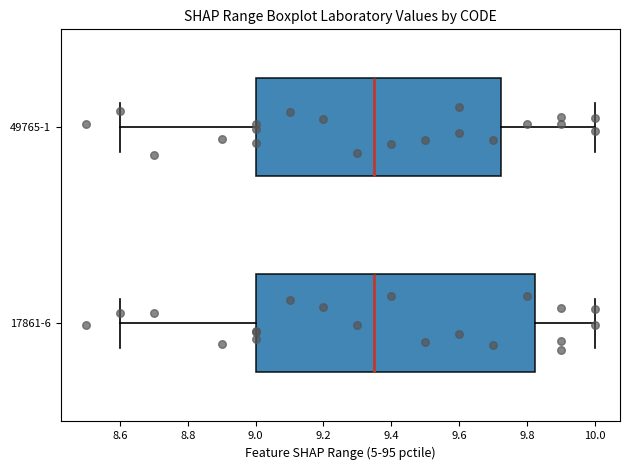

Reading bottom to top, read every box against the x-axis: the position of its median line, the range the box covers, and the ends of its whiskers. The values are not printed on the chart, so give them approximately, as read against the axis.

17861-6: median 9.36, box 9.00 to 9.82, whiskers 8.60 to 10.00
49765-1: median 9.36, box 9.00 to 9.72, whiskers 8.60 to 10.00